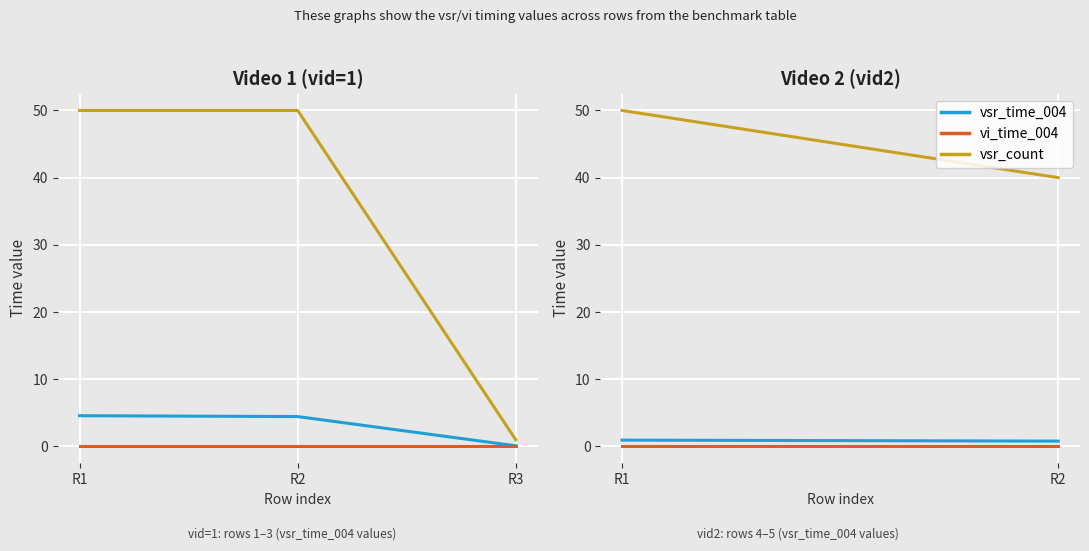

What is the maximum value shown in the chart?

50.0